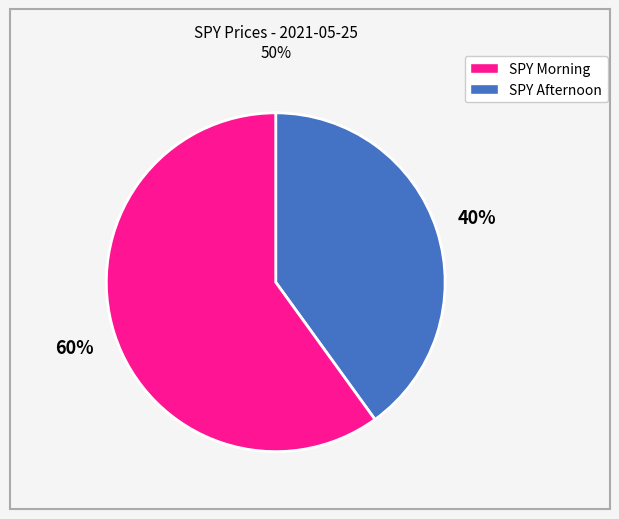

Is it true that SPY Morning is 40% of the pie?

True